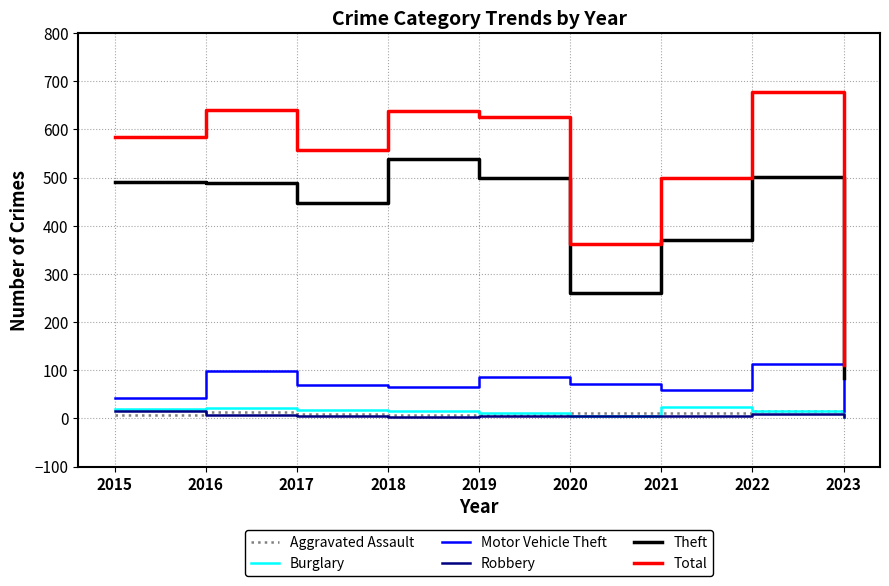

Is it true that Total equals 279 at 2018?

False